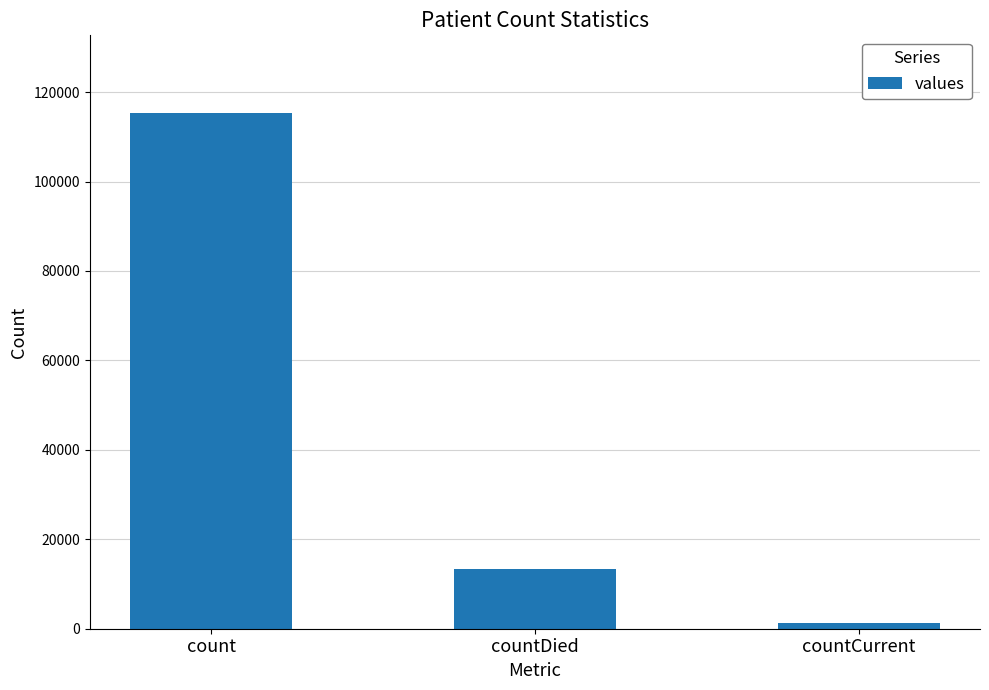

What position from the right is count?

3